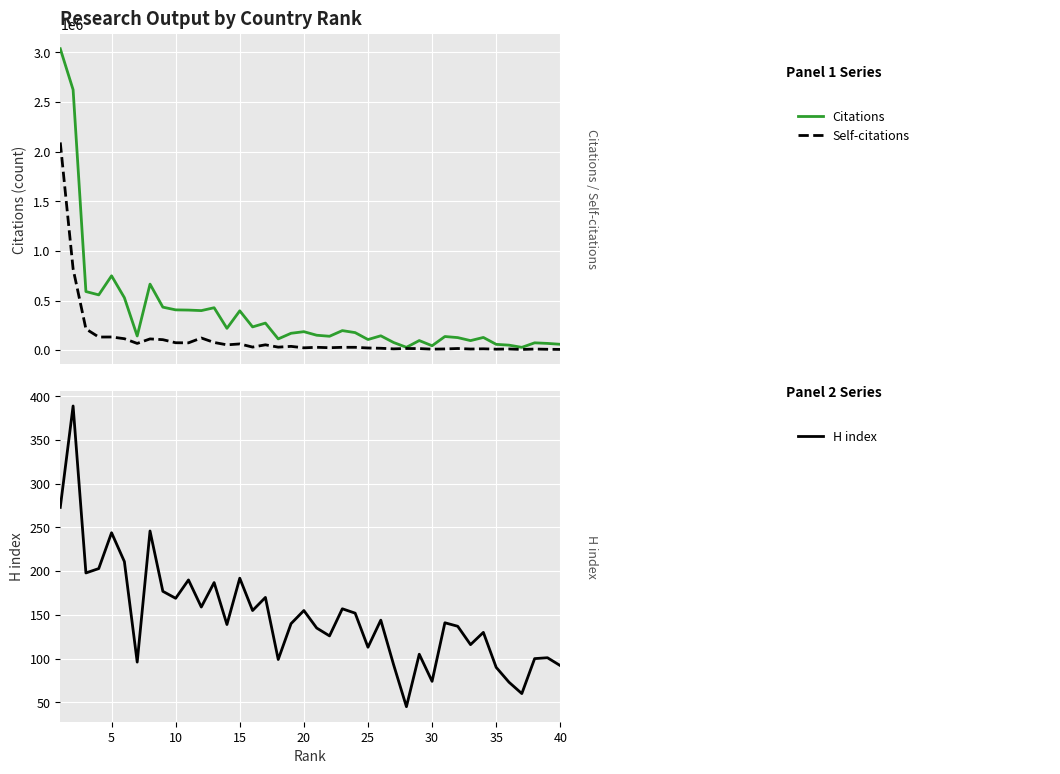

True or false: H index and Self-citations cross at least once.

False